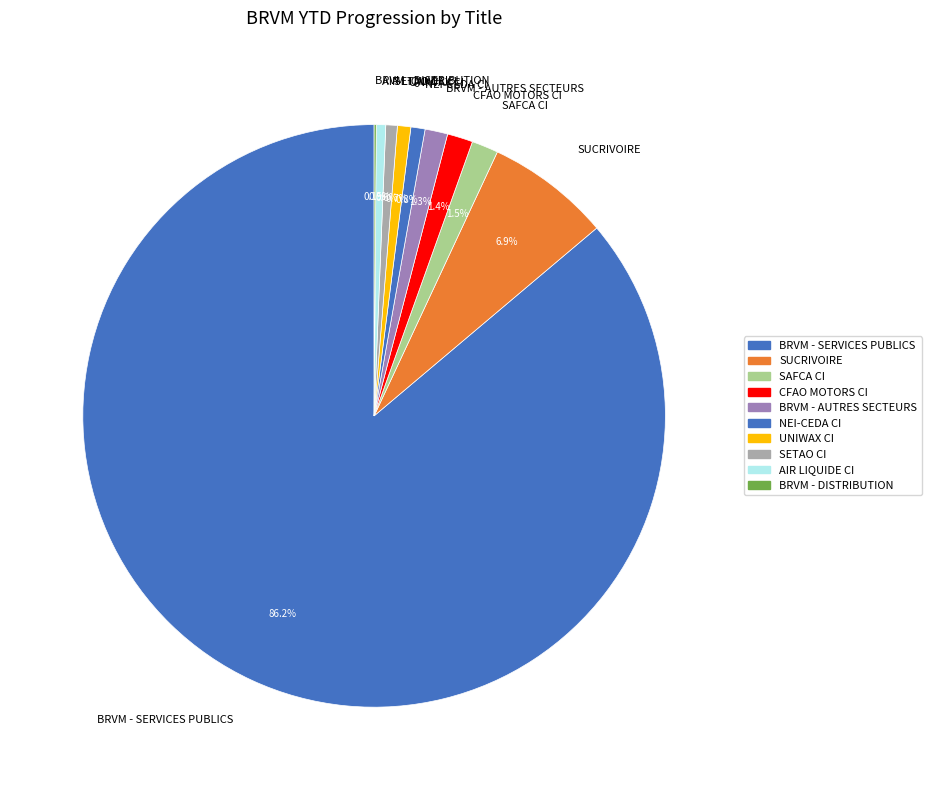

What is the largest slice in the pie chart?

BRVM - SERVICES PUBLICS